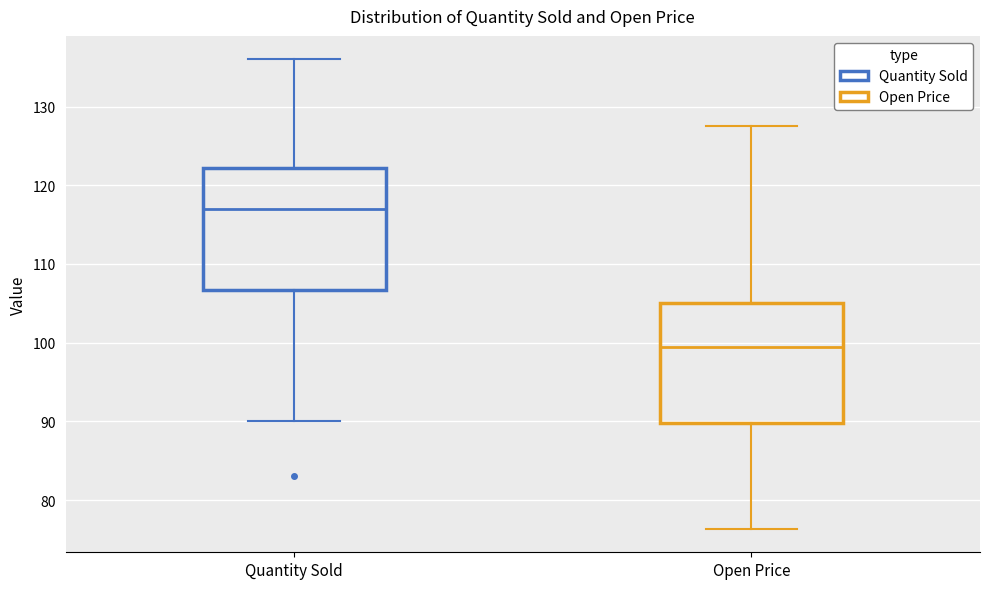

Where does the upper whisker of the box for Quantity Sold end on the y-axis? The values are not printed on the chart, so give them approximately, as read against the axis.

136